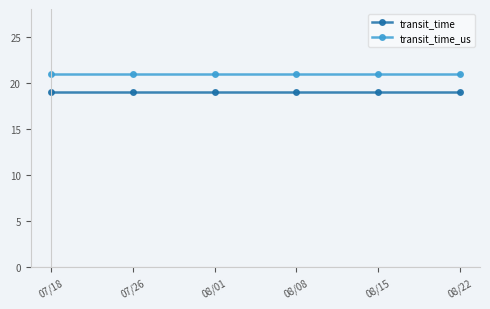

Reading left to right, list all the values displayed in this chart.

transit_time: 07/18=19	07/26=19	08/01=19	08/08=19	08/15=19	08/22=19
transit_time_us: 07/18=21	07/26=21	08/01=21	08/08=21	08/15=21	08/22=21